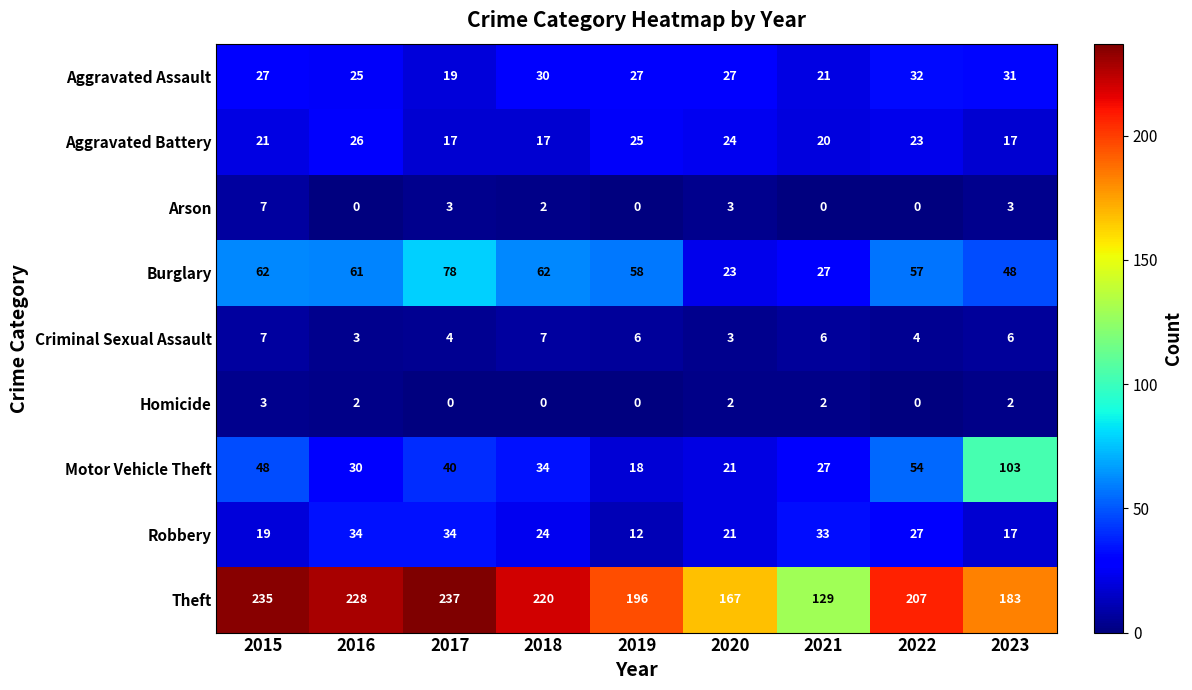

What is the spread (max minus min) of values at 2015?

232